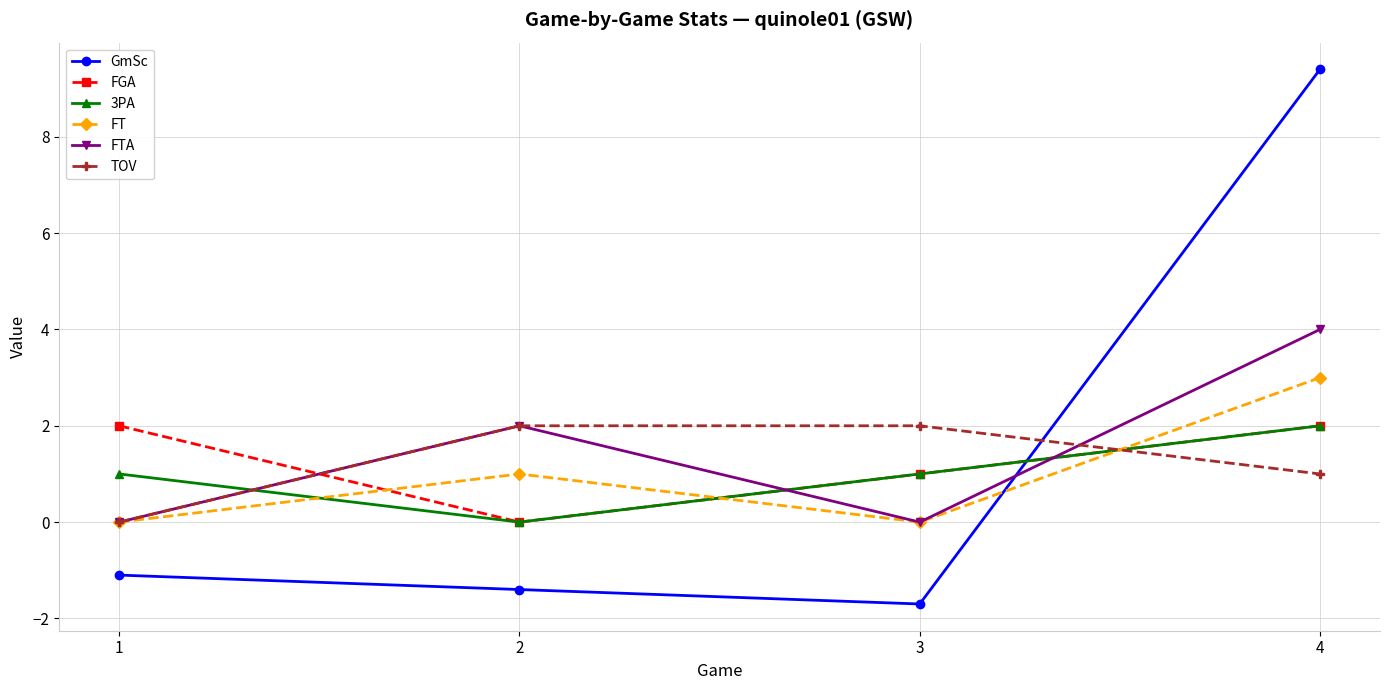

Is the value of GmSc at 2 greater than the value of TOV at 1?

No